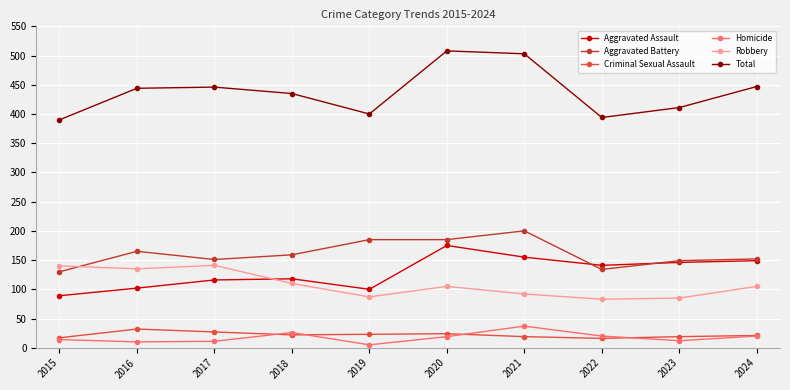

What is the maximum value for Total?

508